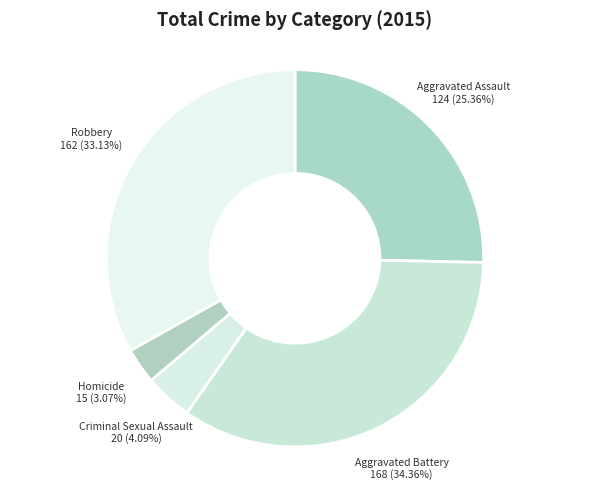

Which slice is the smallest?

Homicide